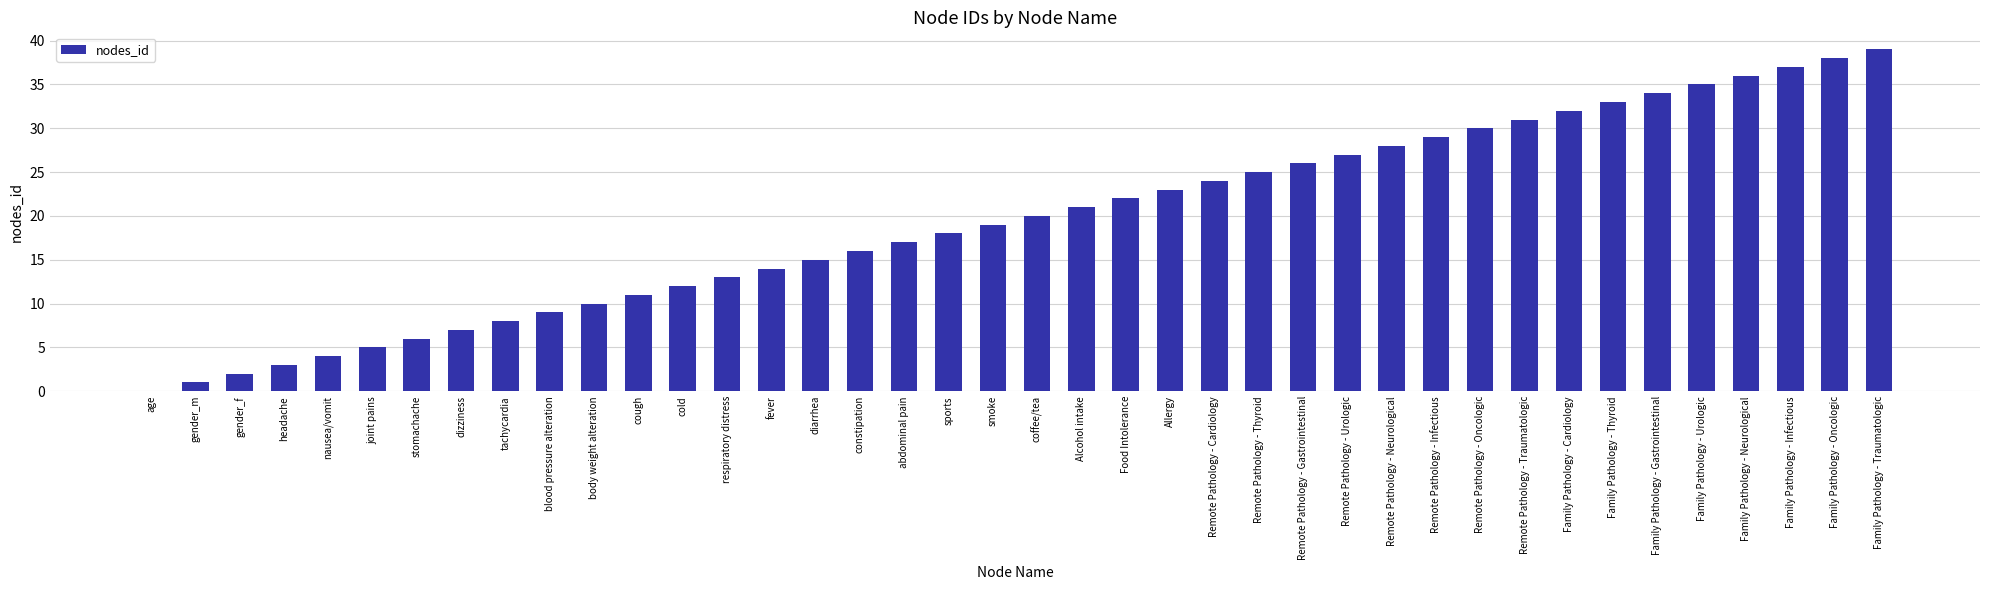

What is the sum of the values at respiratory distress and cough?

24